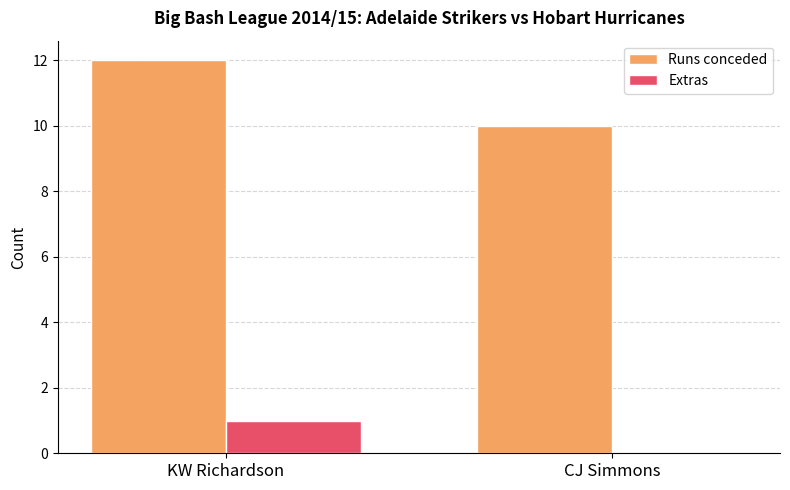

What is the sum of all Runs conceded values?

22